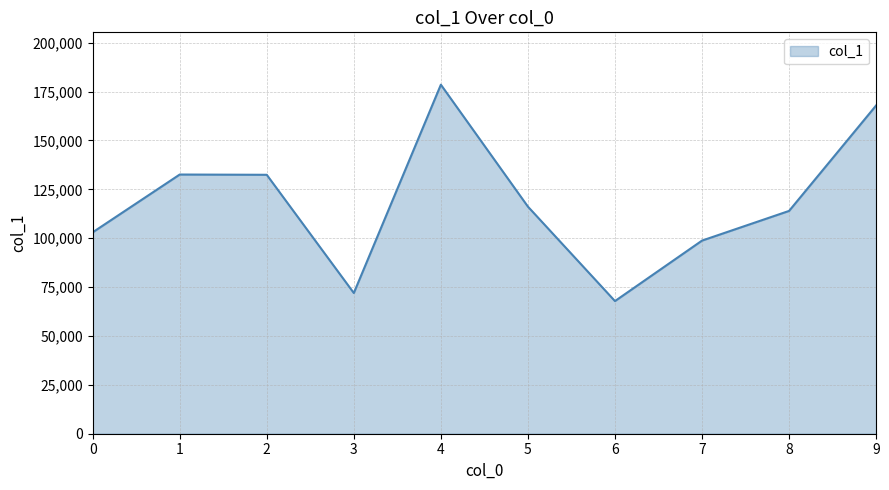

True or false: the data shows 132447.7 at 2.

True